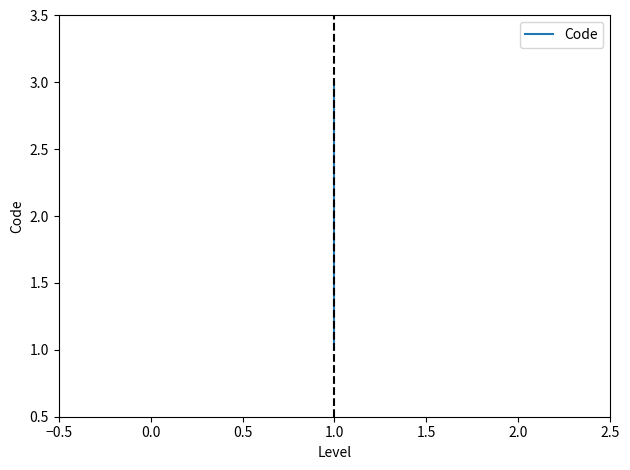

What is the average value?

2